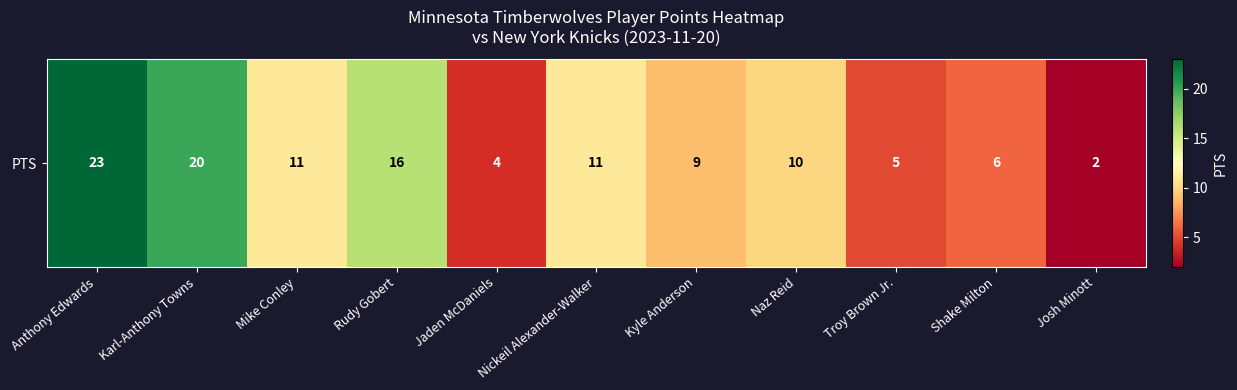

How many data points are above 10?

5